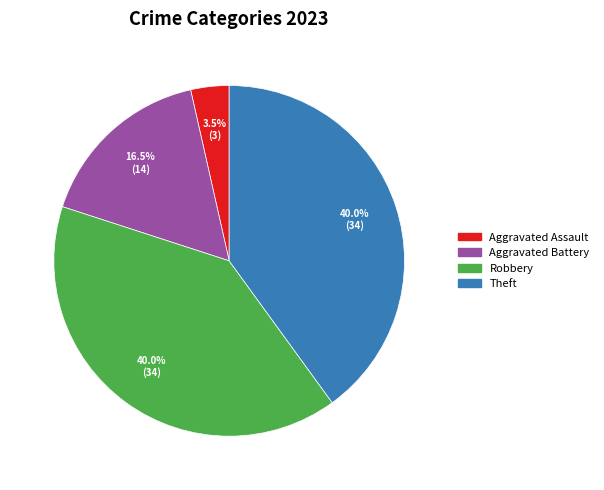

How much of the chart is everything except Aggravated Assault?

96.5%